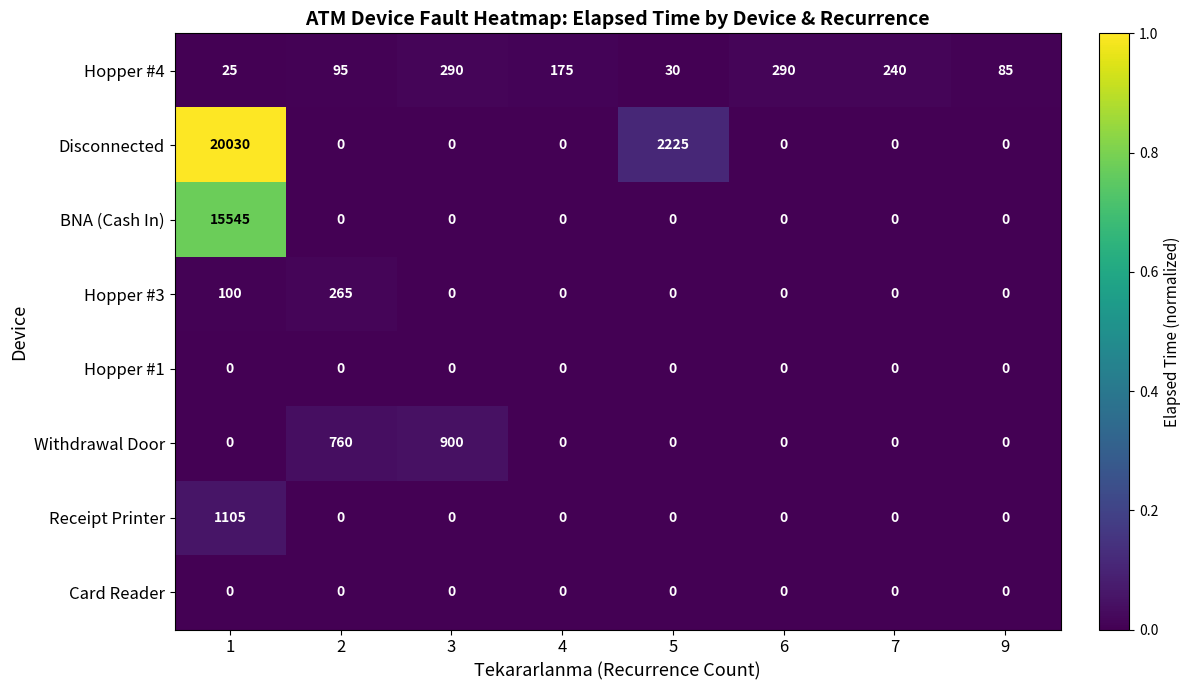

What is the average value of the Withdrawal Door series?

208